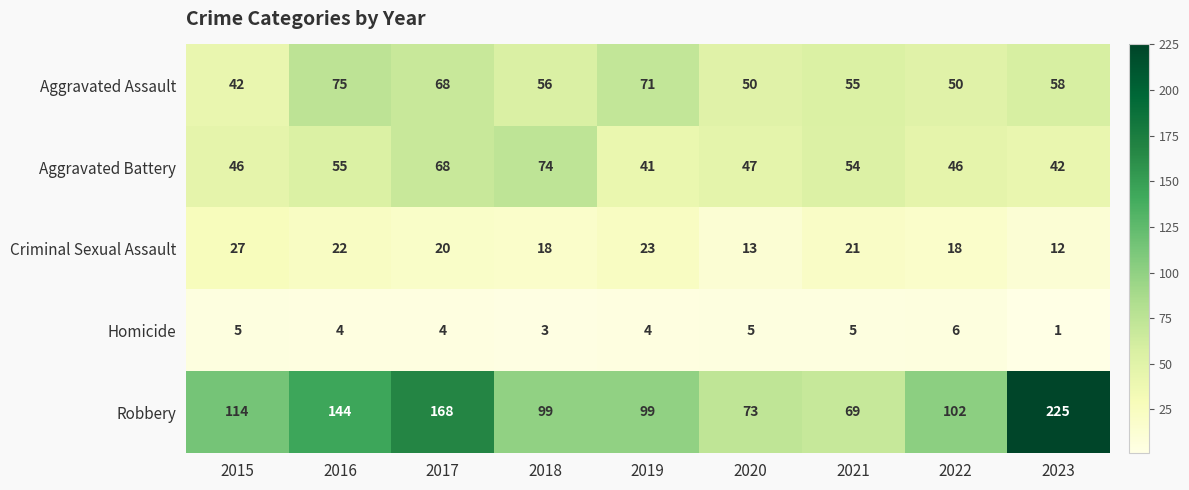

True or false: Aggravated Battery has a value of 74 at 2018.

True